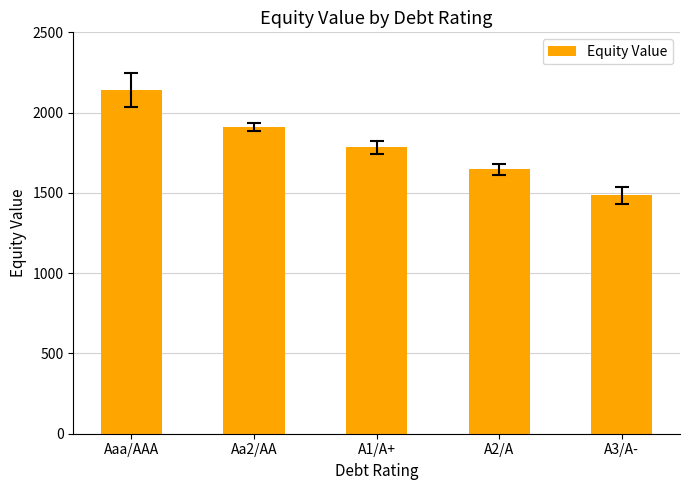

The chart shows a value of 1134.8 at Aaa/AAA. True or false?

False